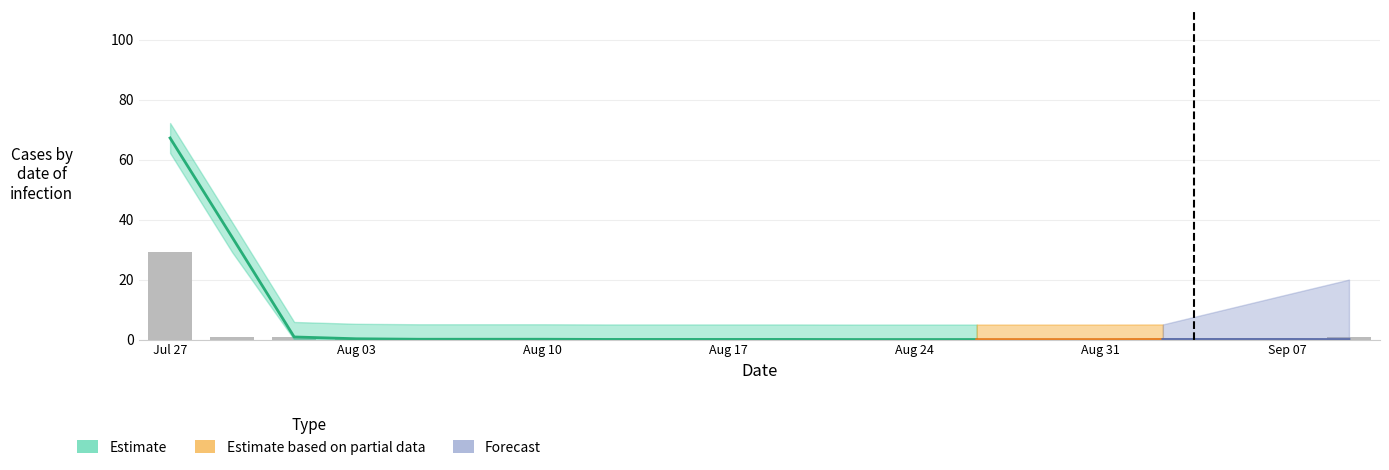

Reading left to right, extract all data points from this chart.

29.2	0.9	0.8	0.3	0.3	0.3	0.3	0.3	0.0	0.3	0.0	0.0	0.1	0.0	0.0	0.1	0.0	0.0	0.0	1.0